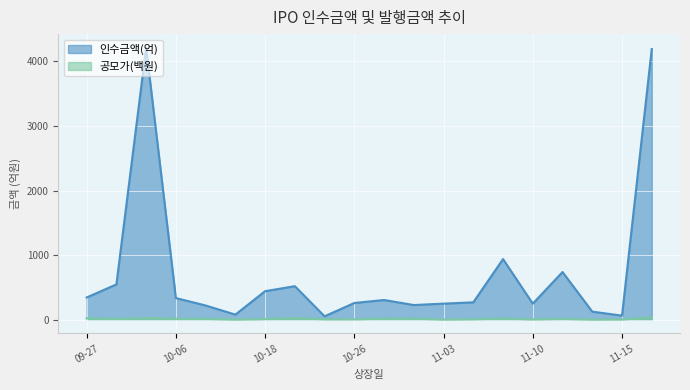

Which series has the largest total across all categories?

인수금액(억)